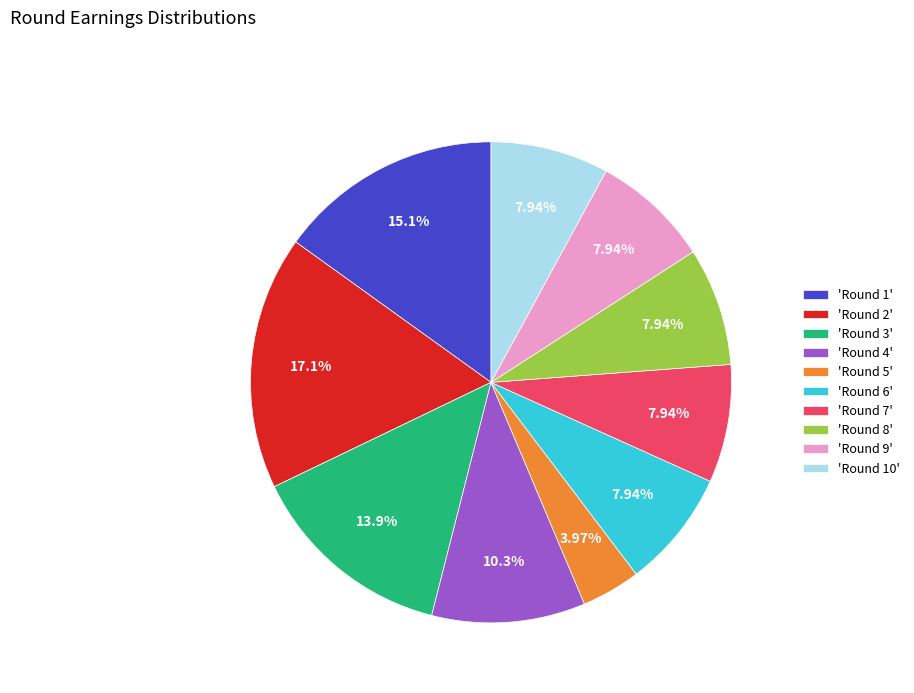

Is the sum of 'Round 2' and 'Round 1' greater than half?

No